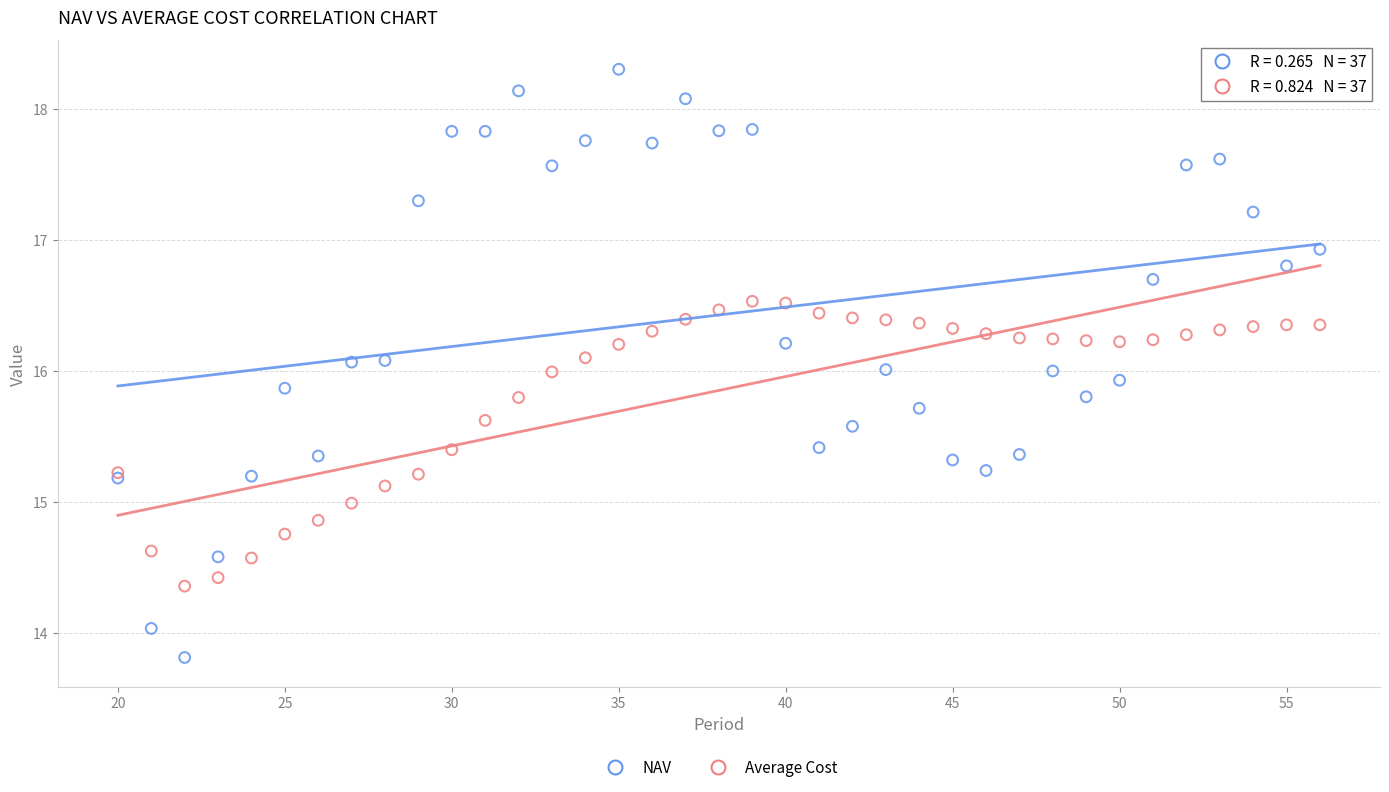

Which series reaches the minimum Y coordinate?

NAV